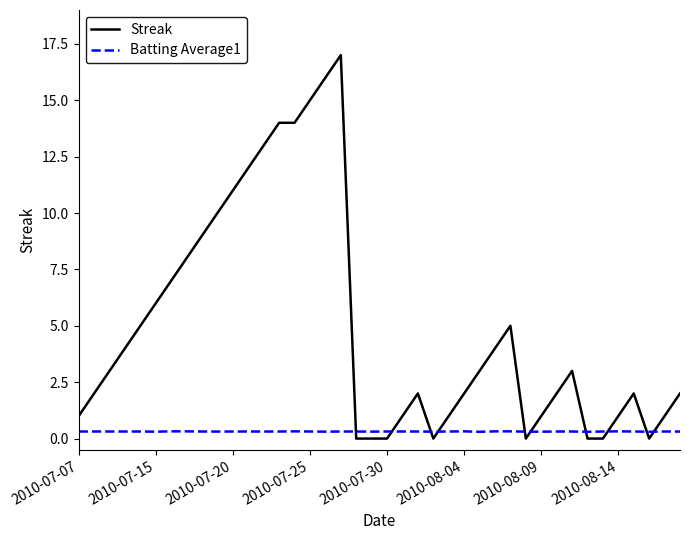

Does the chart display data point markers on the line(s)?

No